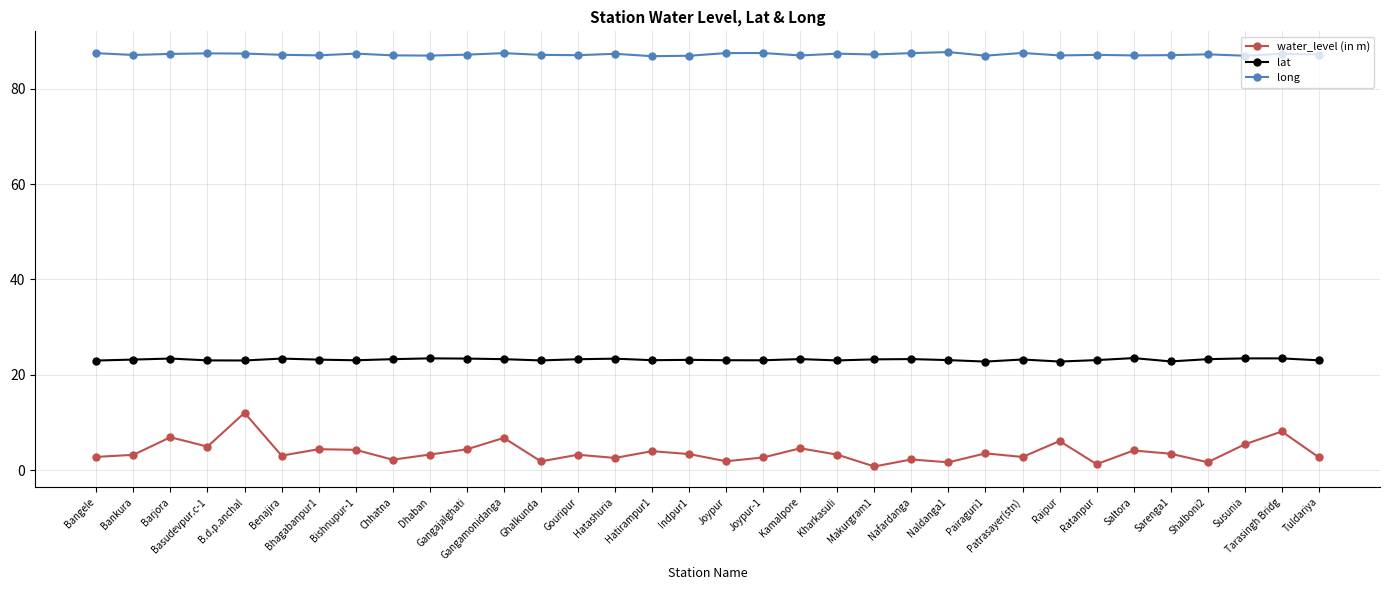

The long series shows 87.1 at Ratanpur. True or false?

True